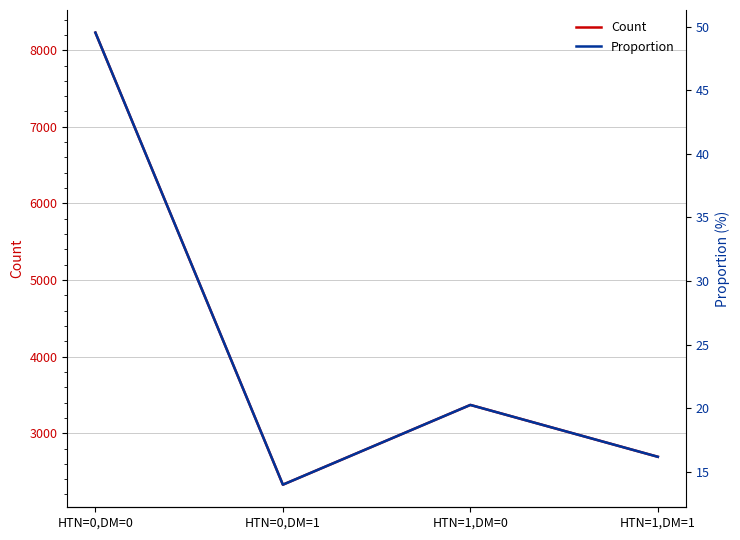

What is the difference between the maximum and minimum values in the Count series?

5902